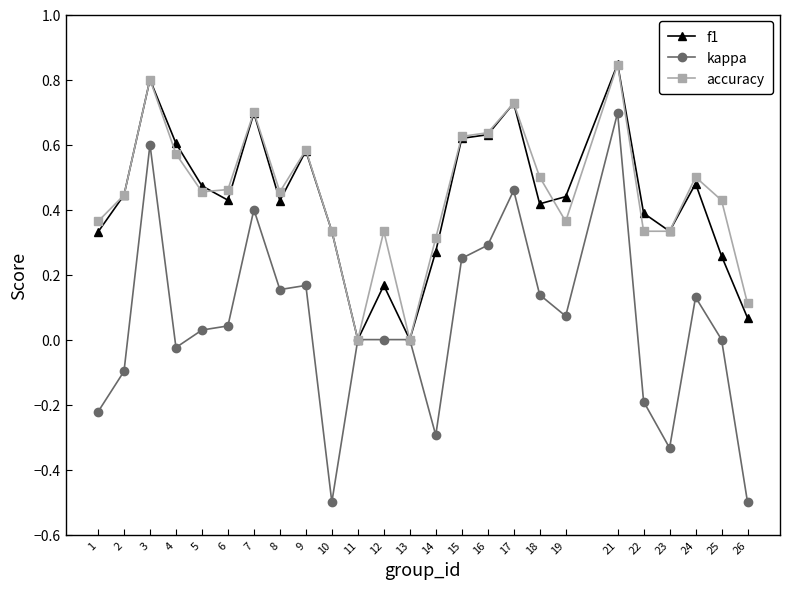

What is the minimum value for kappa?

-0.5